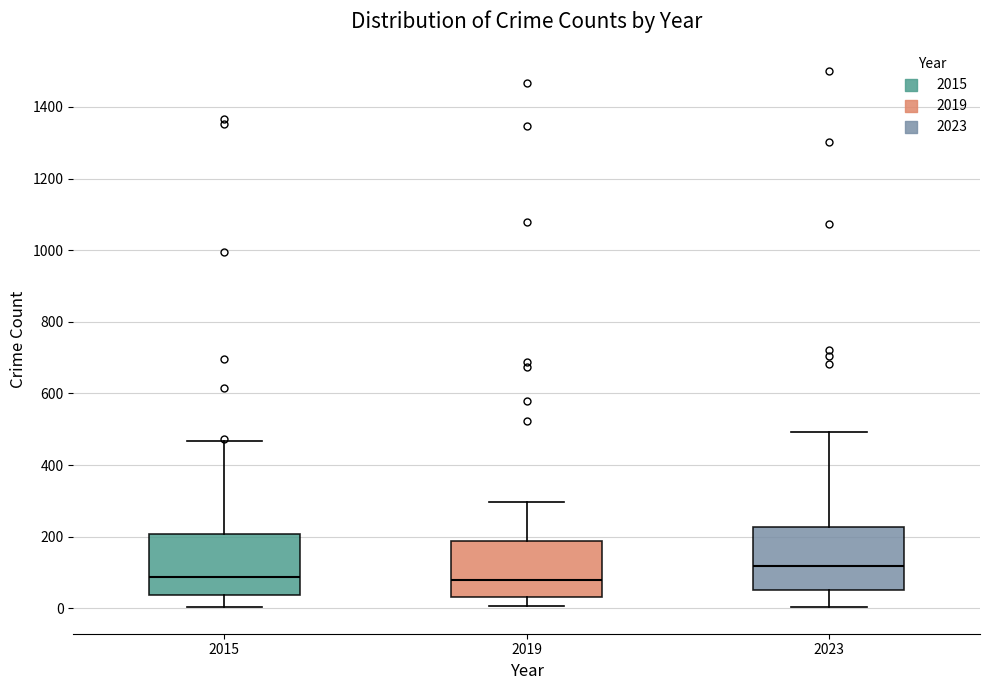

Where does the lower whisker of the box at x = 2015 end on the y-axis? The values are not printed on the chart, so give them approximately, as read against the axis.

0